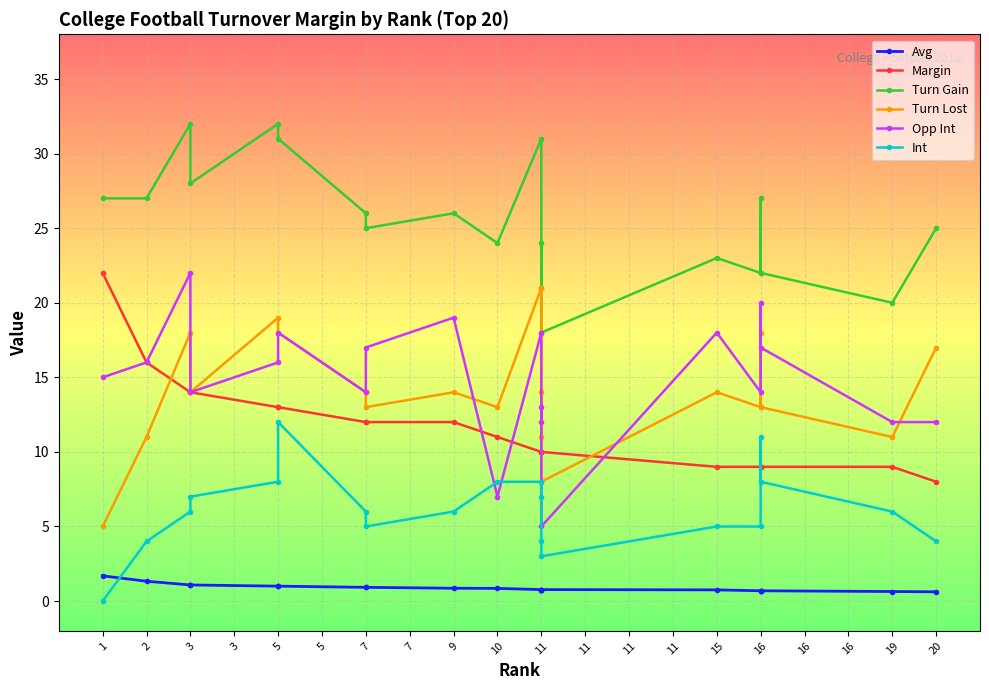

How many values in the Turn Lost series exceed 14?

6